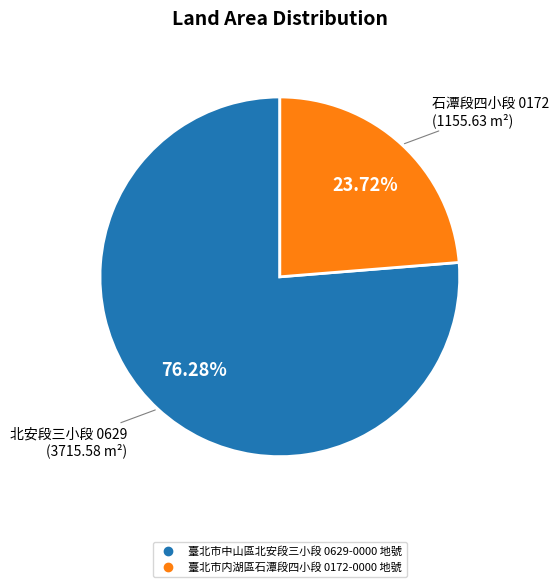

To the nearest percent, what portion does 臺北市中山區北安段三小段 0629-0000 地號 represent?

76%